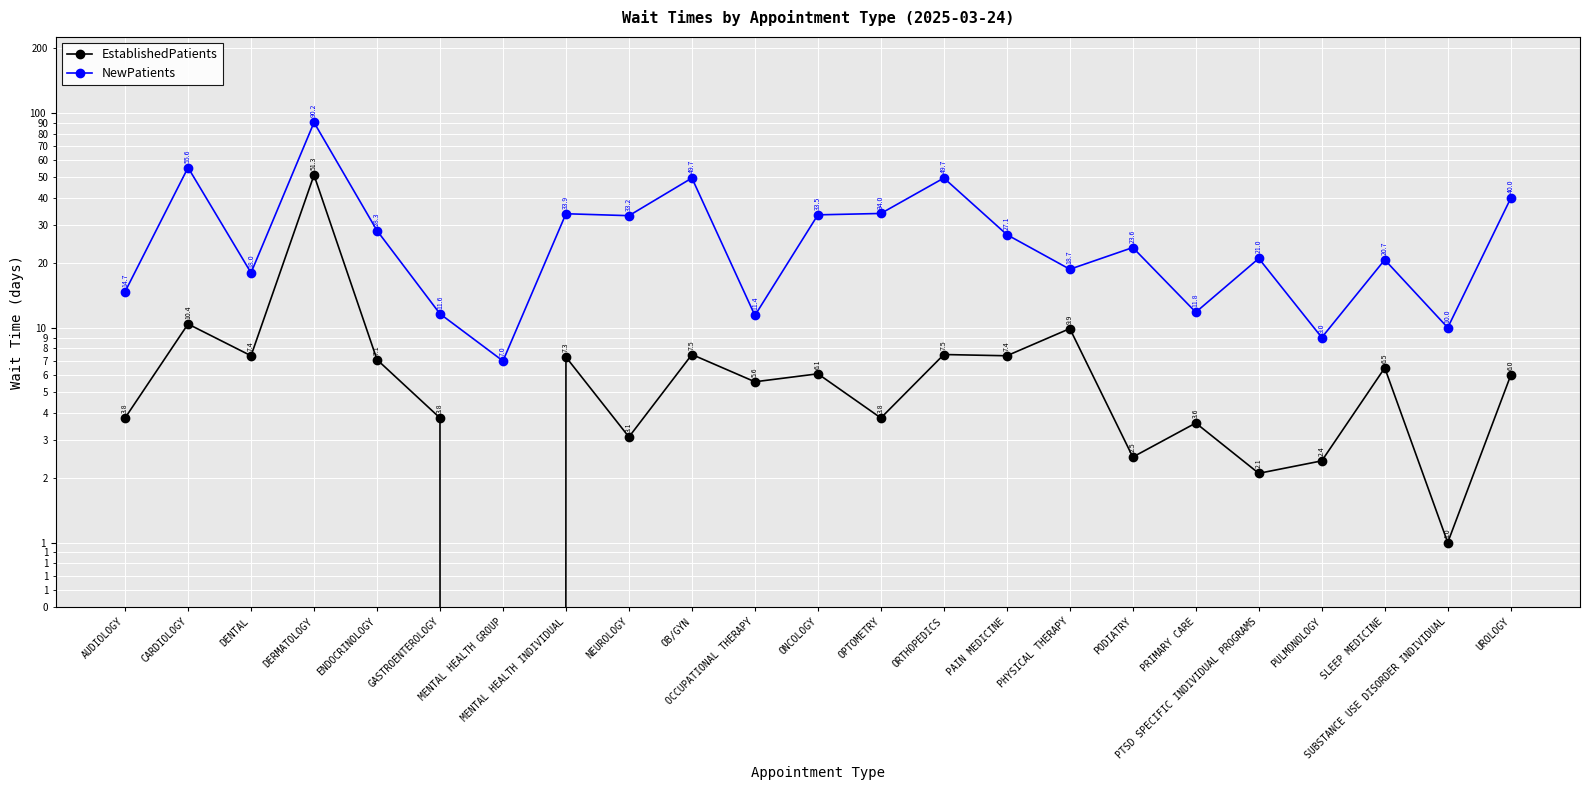

What is the maximum value for NewPatients?

90.2